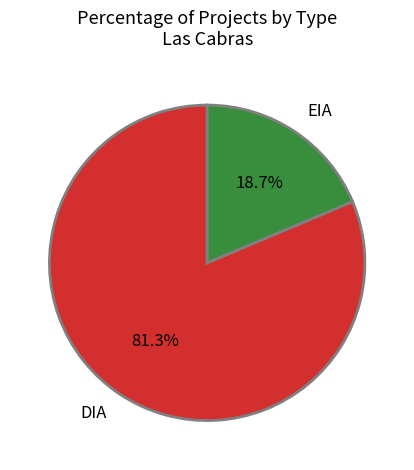

Between EIA and DIA, which is larger?

DIA